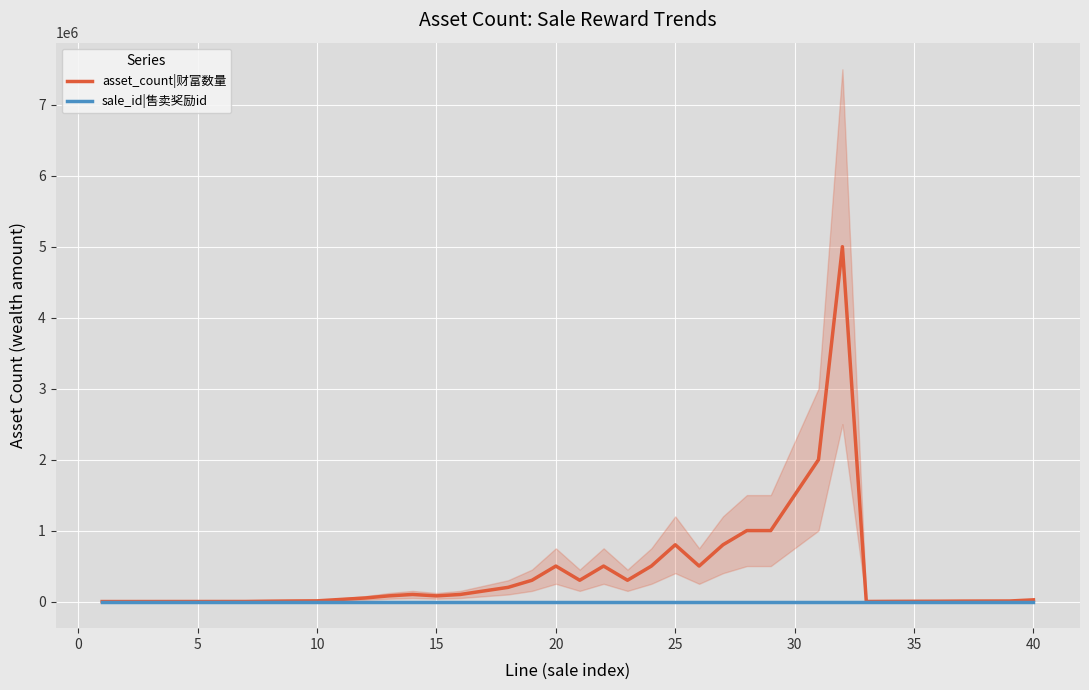

What is the greatest value displayed?

5000000